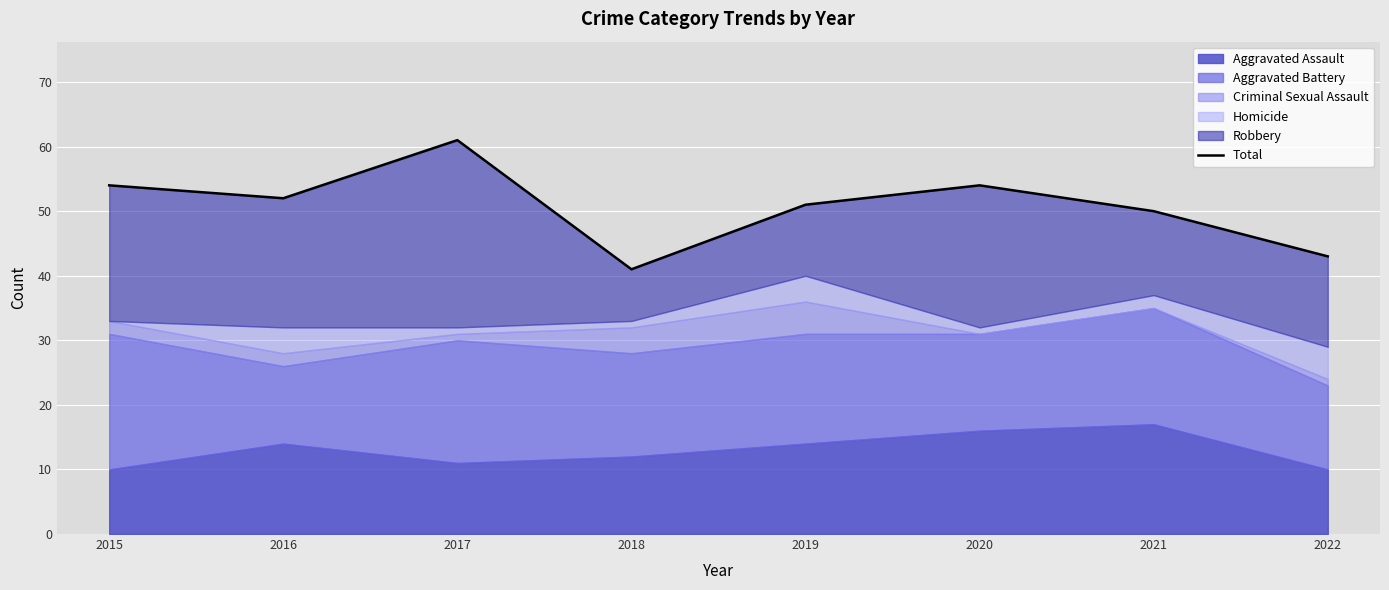

Reading right to left, list all the values displayed in this chart.

2022=43	2021=50	2020=54	2019=51	2018=41	2017=61	2016=52	2015=54